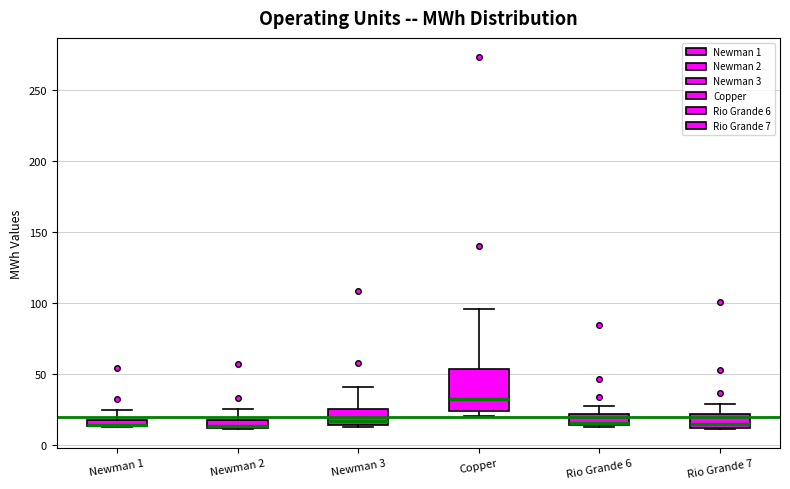

Which box is the tallest, from its lower edge to its upper edge?

Copper